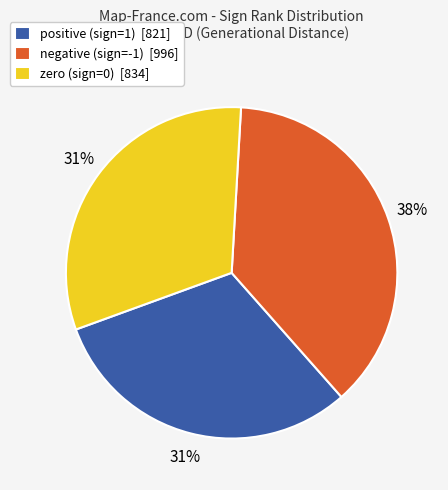

Which slice is the largest?

negative (sign=-1) [996]